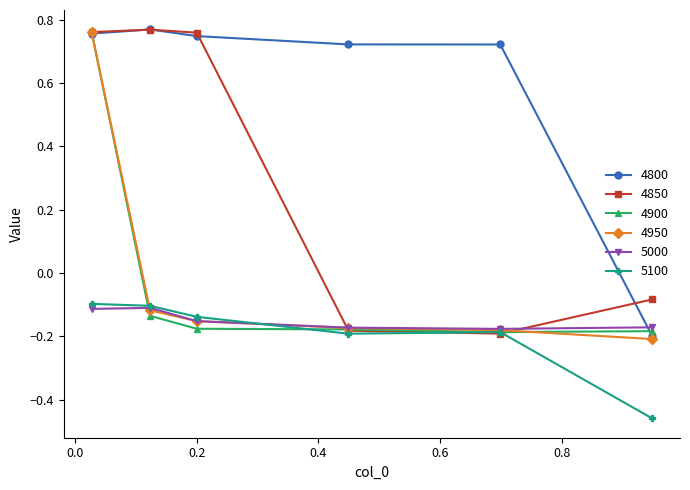

How many 4800 values are between 0 and 1?

5